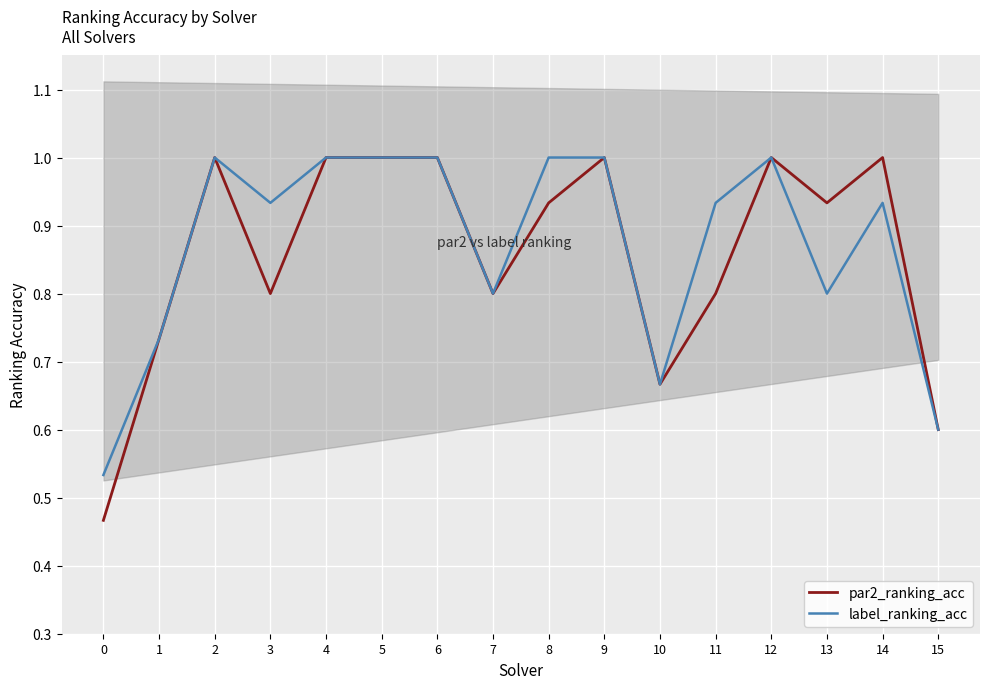

True or false: label_ranking_acc has a value of 0.4 at 9.

False